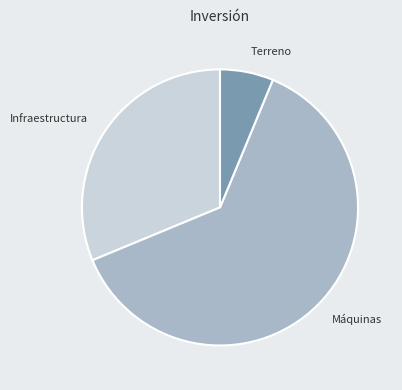

How many slices are in this pie chart?

3